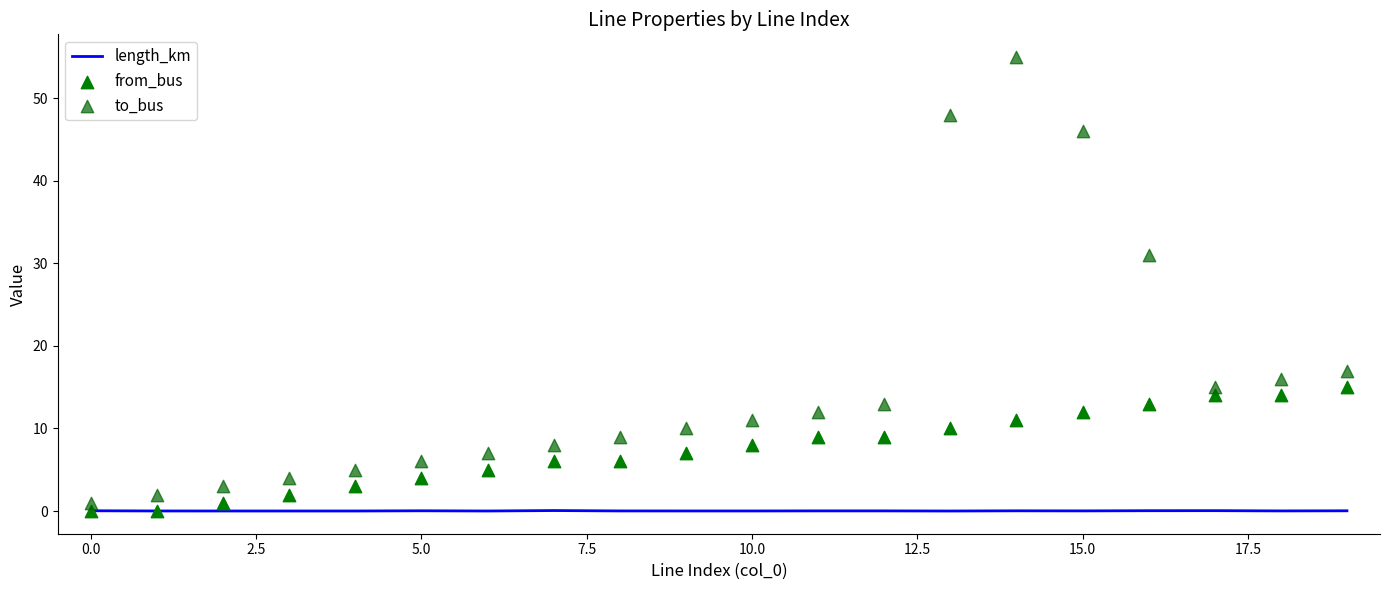

Is it true that length_km equals 0.0 at 15.0?

True